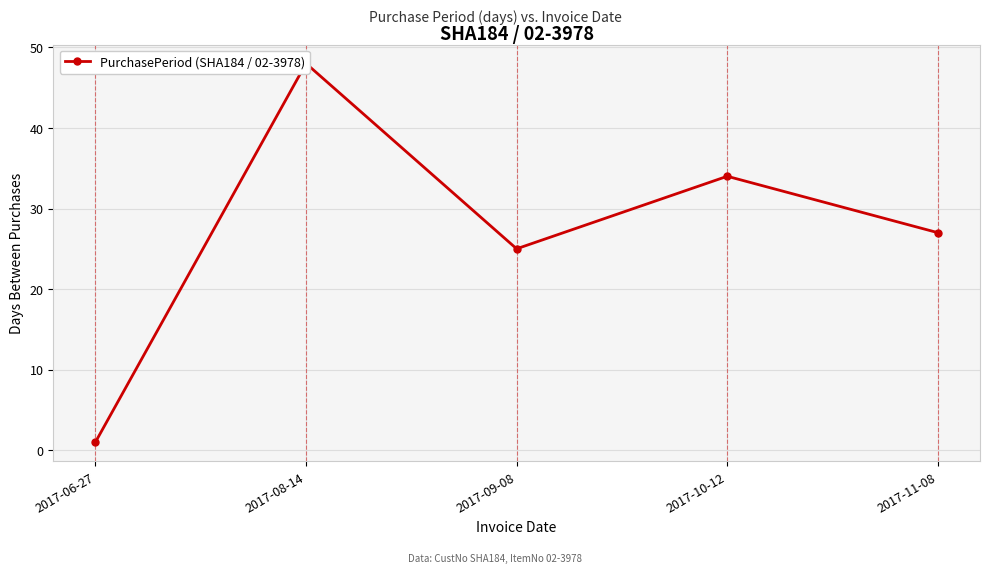

What is the minimum value shown in the chart?

1